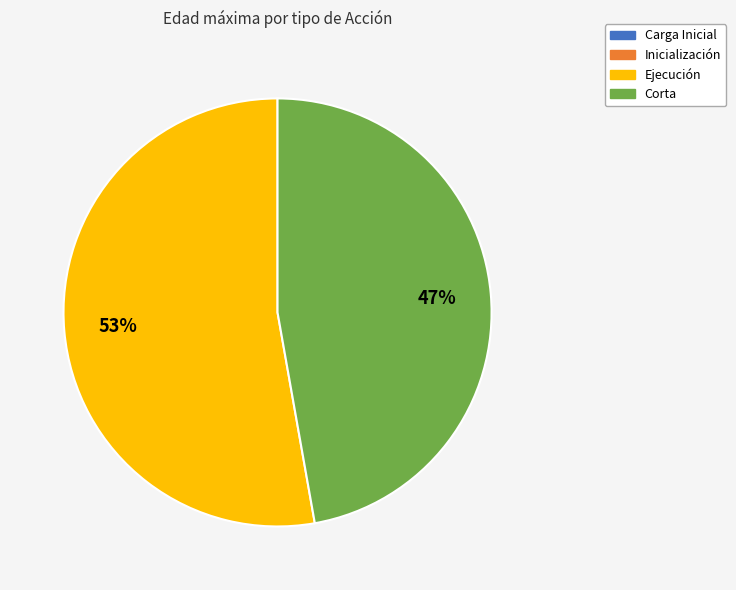

To the nearest percent, what is the difference between the largest and smallest slice percentages?

6%